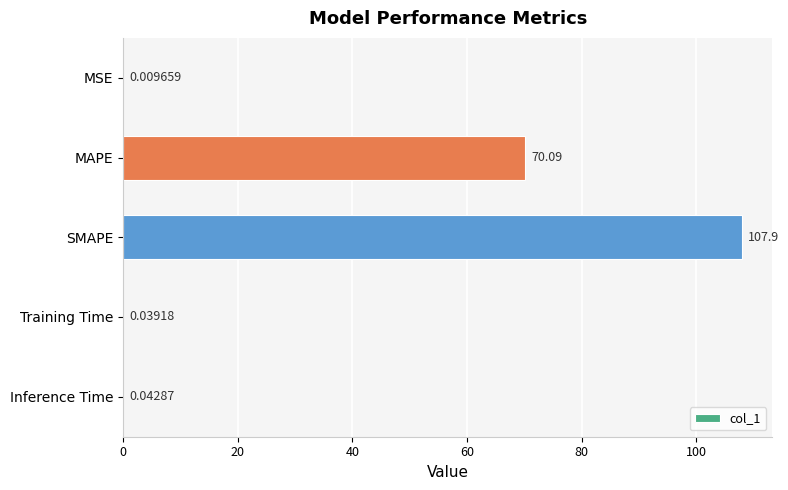

What is the sum of all values?

178.1